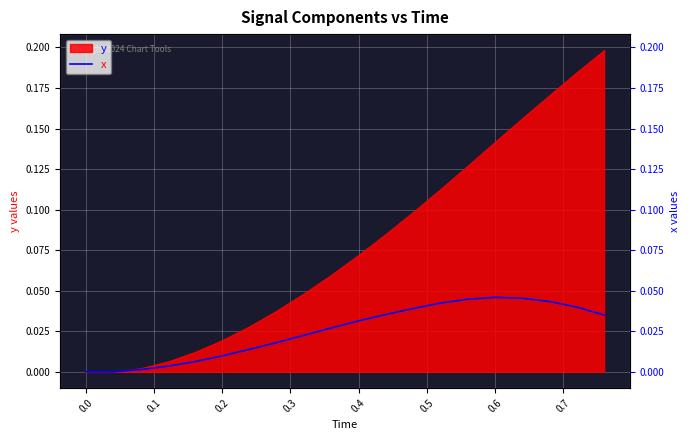

At which category is the sum across all series the highest?

0.6